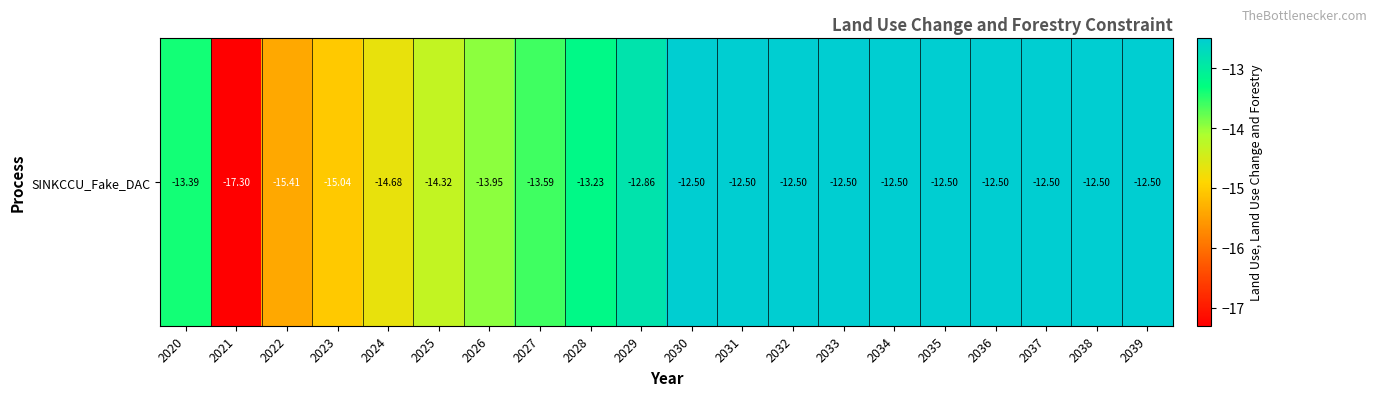

List the labels in order of value, largest first.

2030, 2031, 2032, 2033, 2034, 2035, 2036, 2037, 2038, 2039, 2029, 2028, 2020, 2027, 2026, 2025, 2024, 2023, 2022, 2021